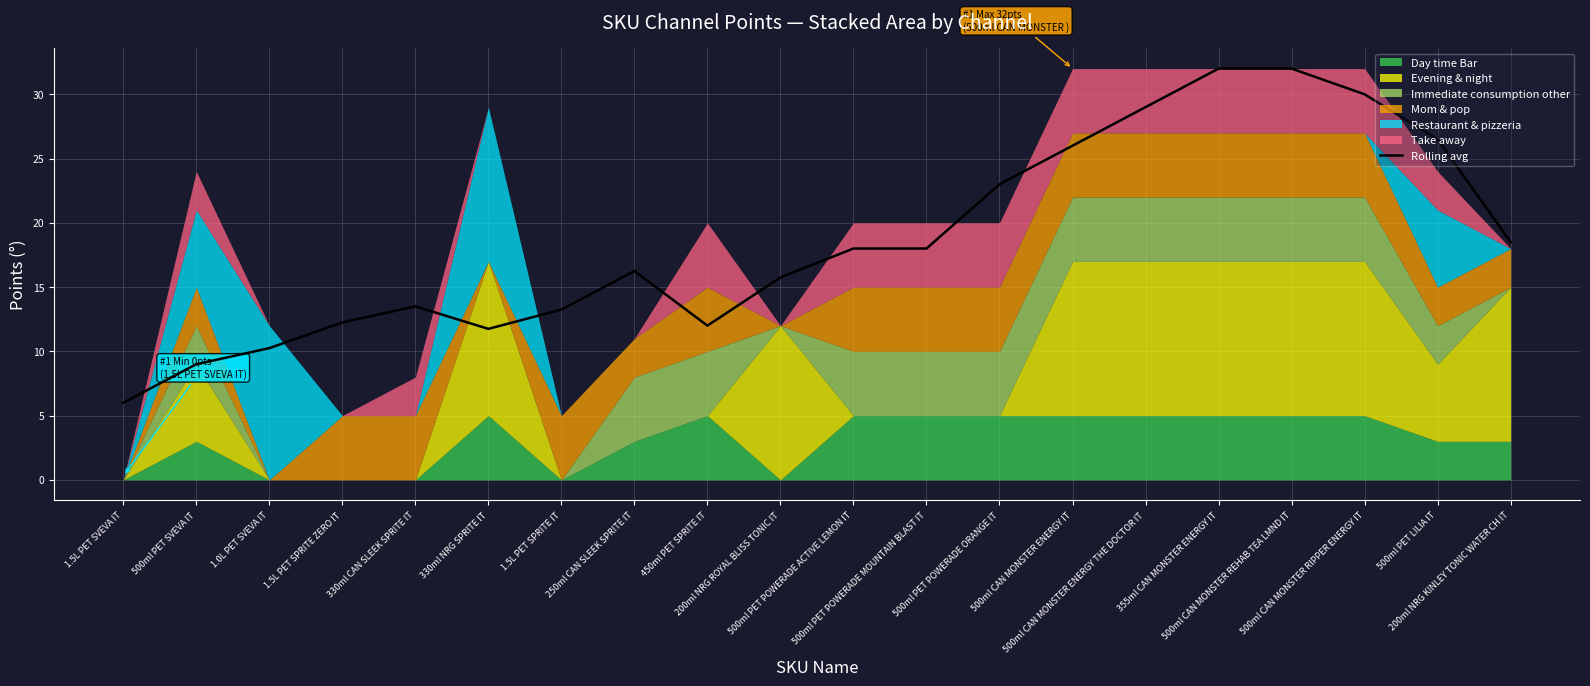

What is the sum of all values?

373.0